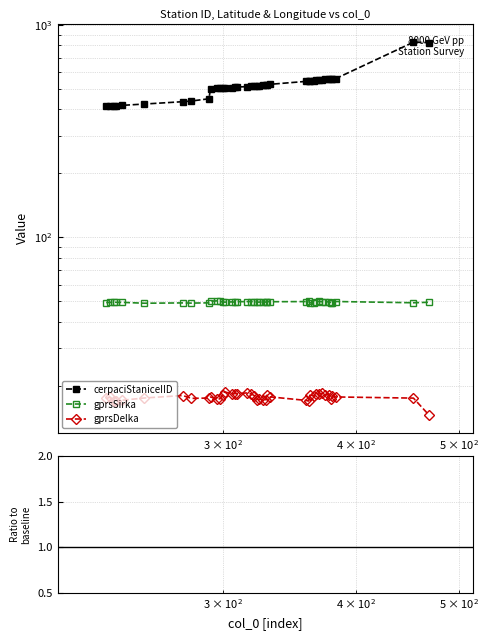

List the series in order of their peak value, lowest first.

gprsDelka, gprsSirka, cerpaciStaniceIID